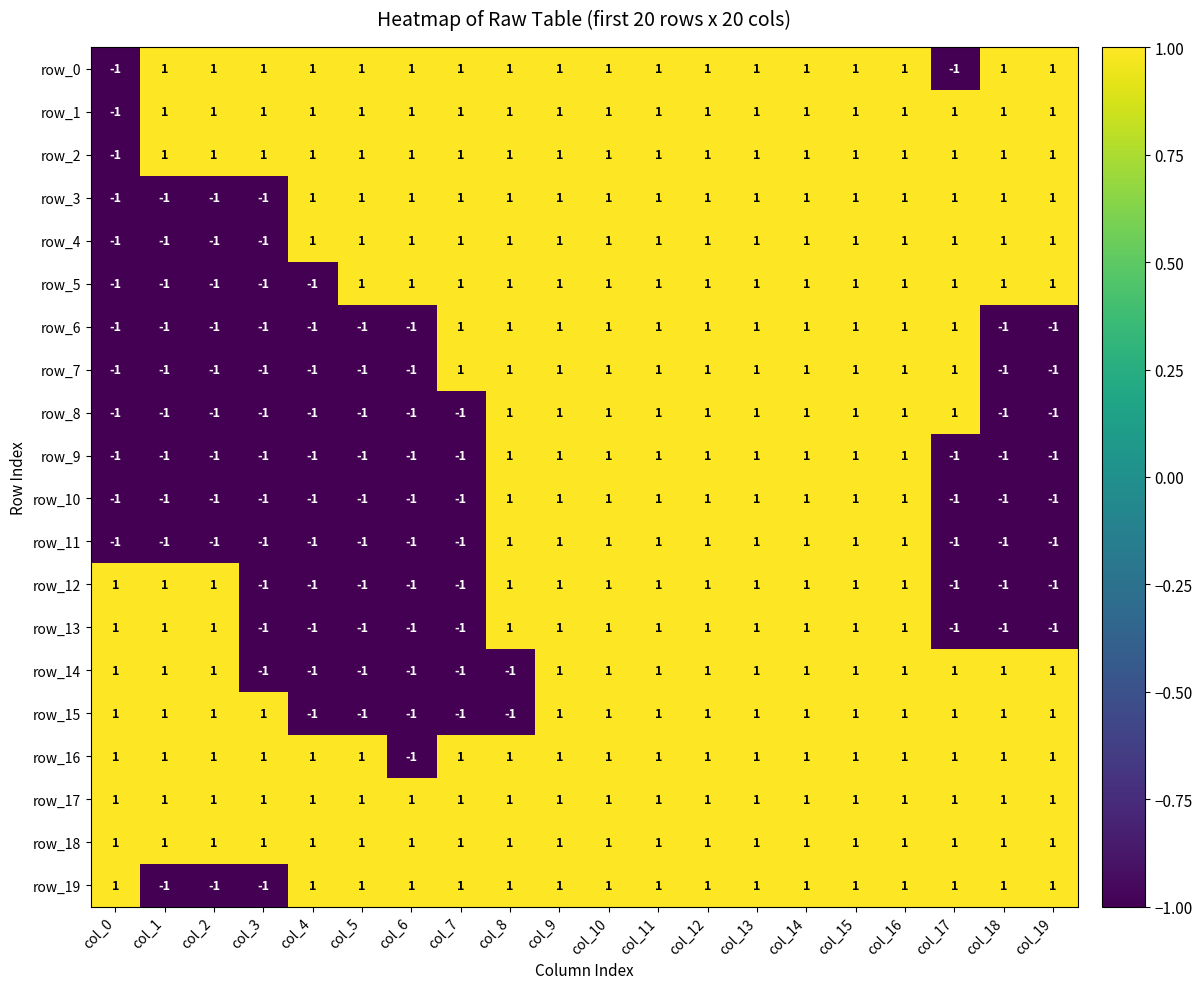

How many row_12 values are between -1 and 1?

20